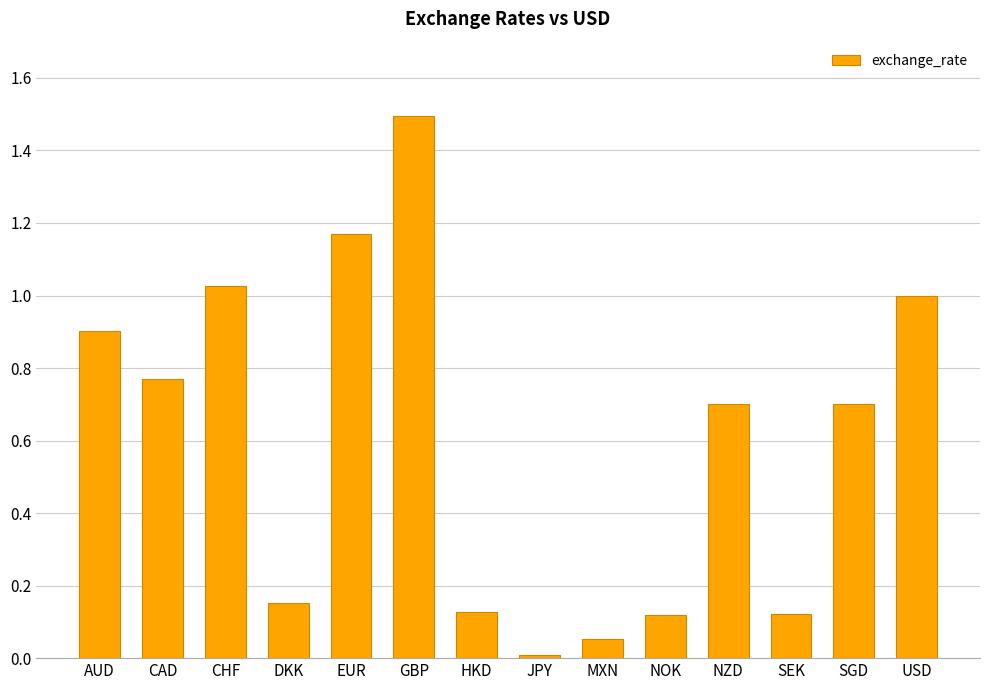

Which label corresponds to the smallest value in the chart?

JPY